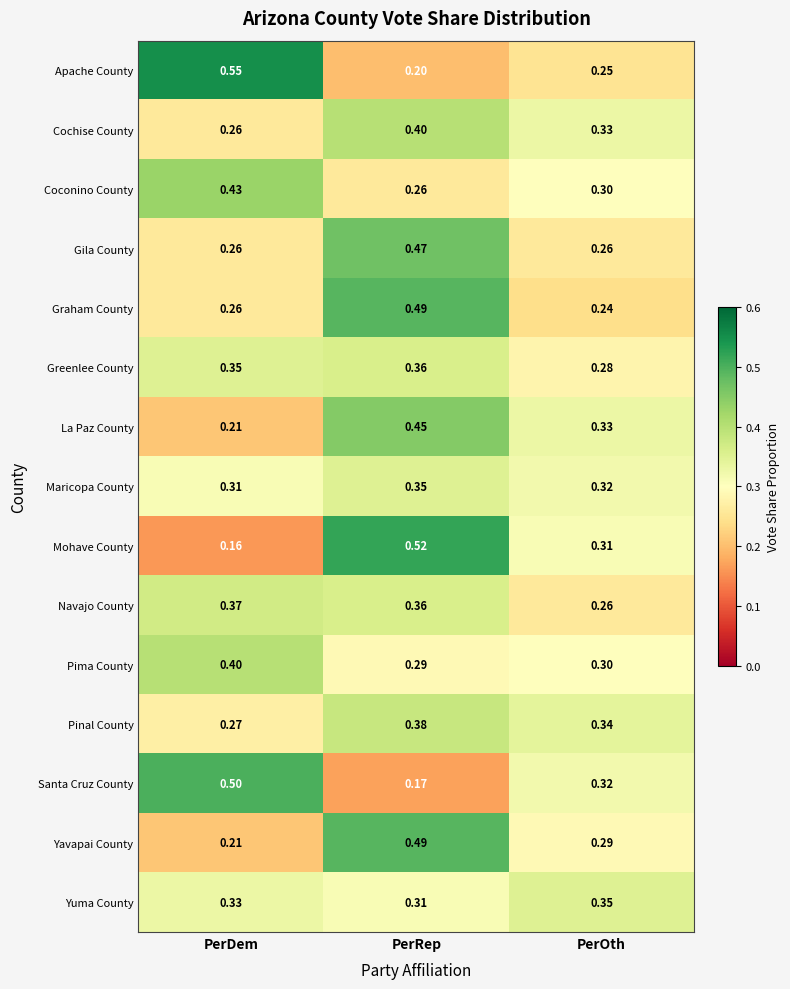

Which category has the highest value in the Graham County series?

PerRep